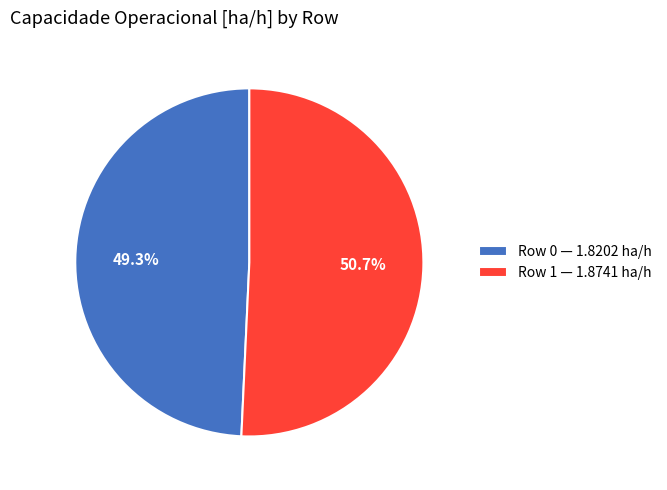

True or false: Row 0 accounts for 43% of the total.

False